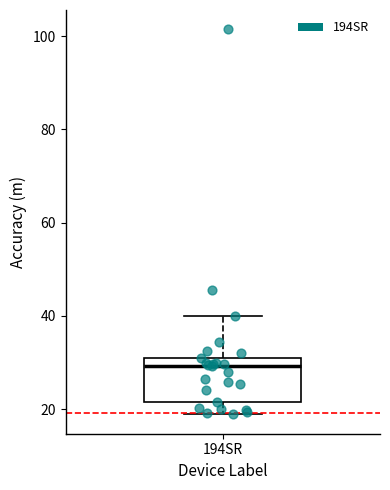

Read this box plot against the y-axis: the position of the median line, the range covered by the box, and the ends of both whiskers. The values are not printed on the chart, so give them approximately, as read against the axis.

median 30 (just below the box's upper edge), box 22 to 30, whiskers 18 to 40